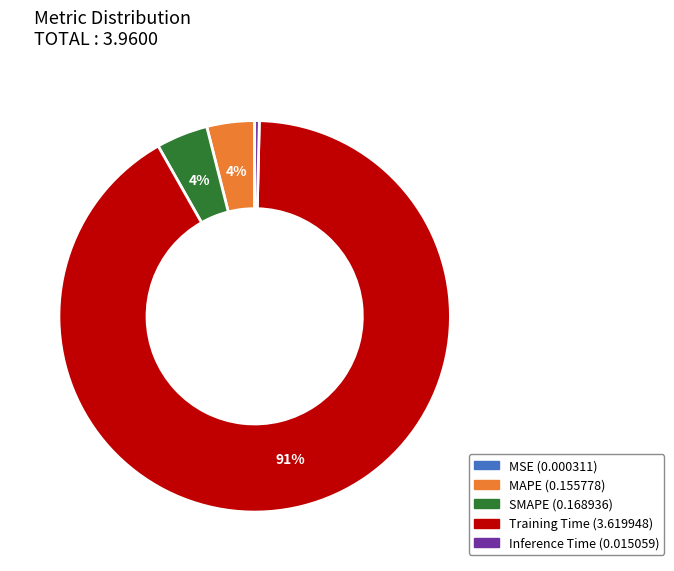

Which slice represents more than half of the pie?

Training Time